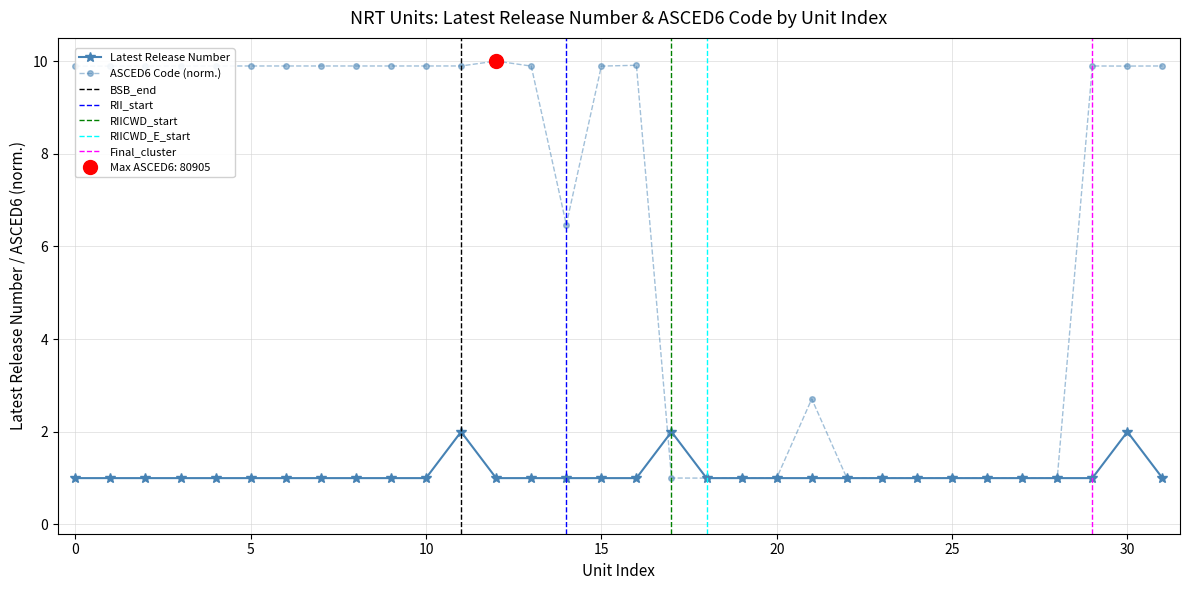

Does the chart have visible grid lines?

Yes